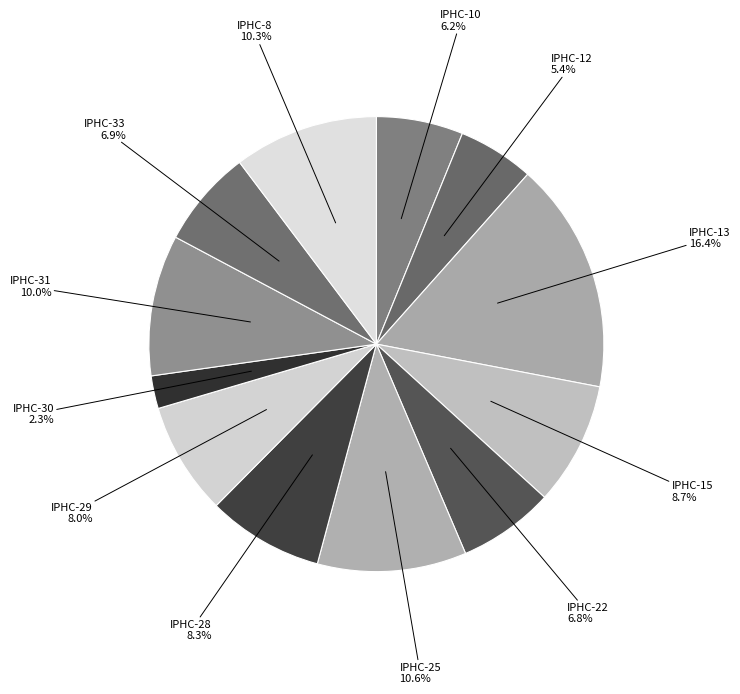

Which category has the smallest portion of the pie?

IPHC-30